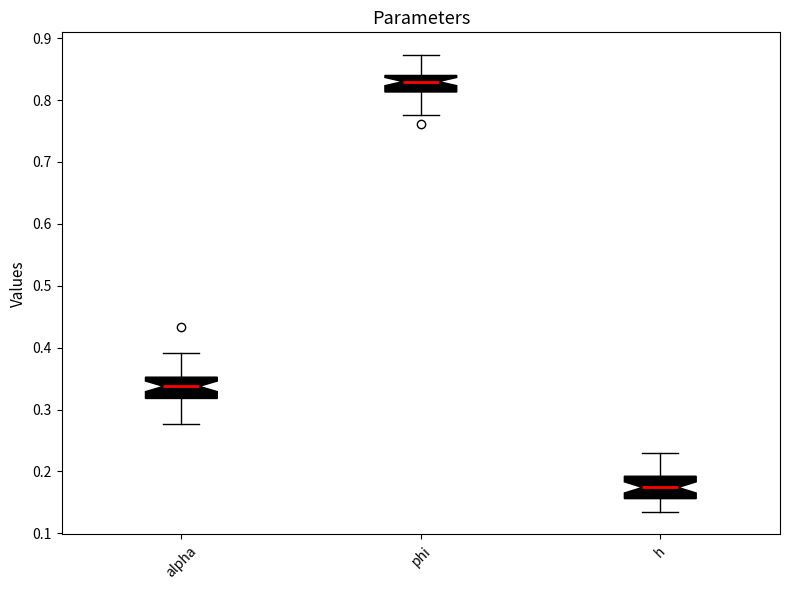

Which box's median line is the lowest?

h